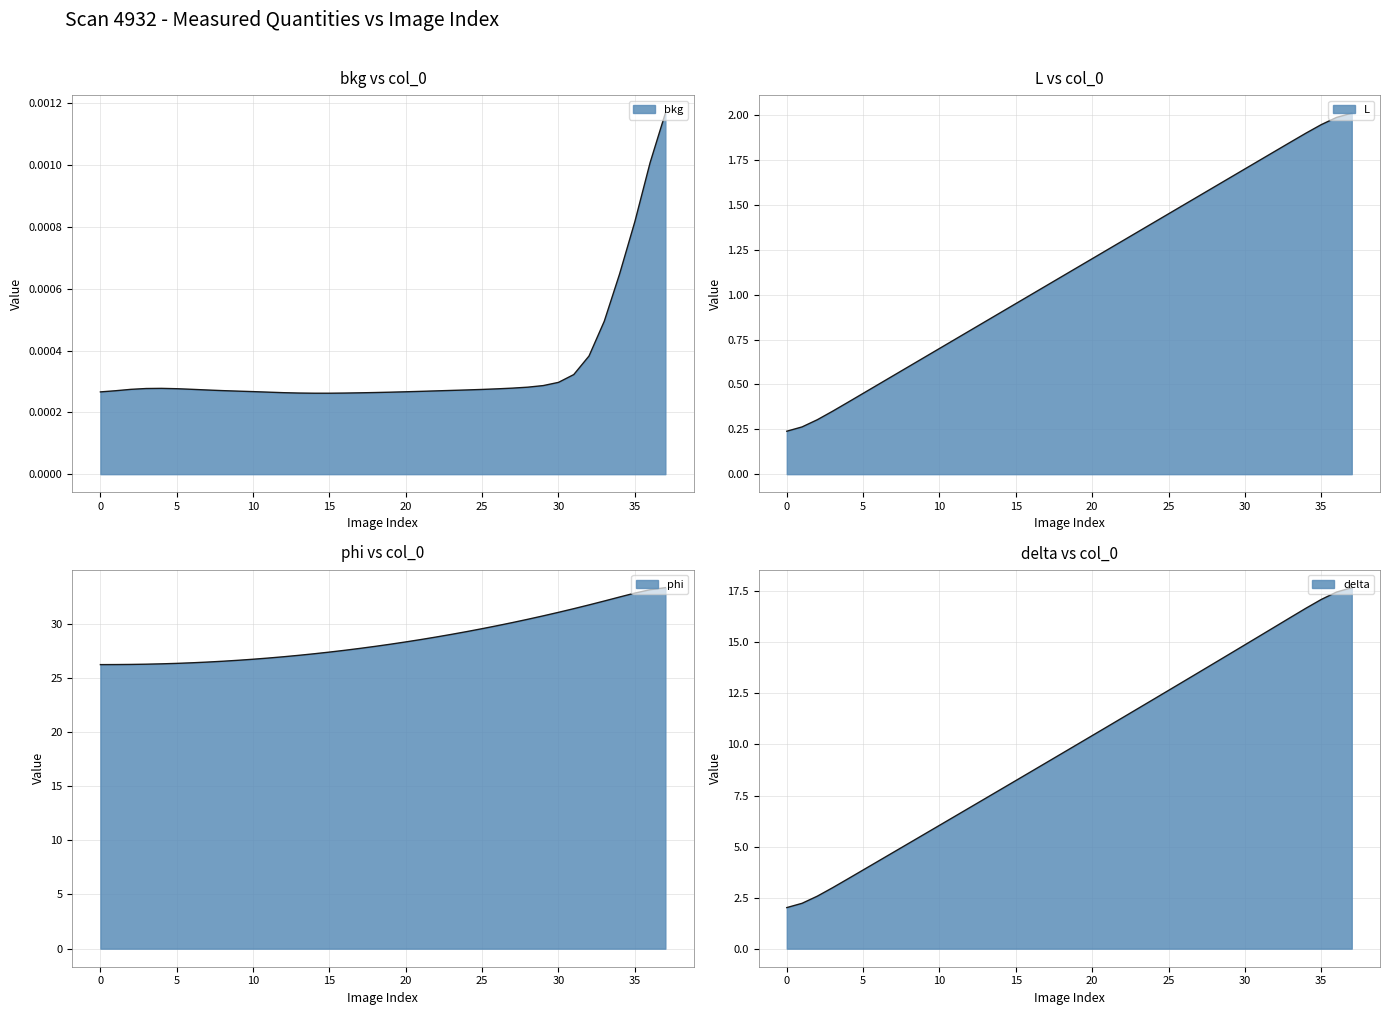

The value of phi at 10 is 11.0. True or false?

False